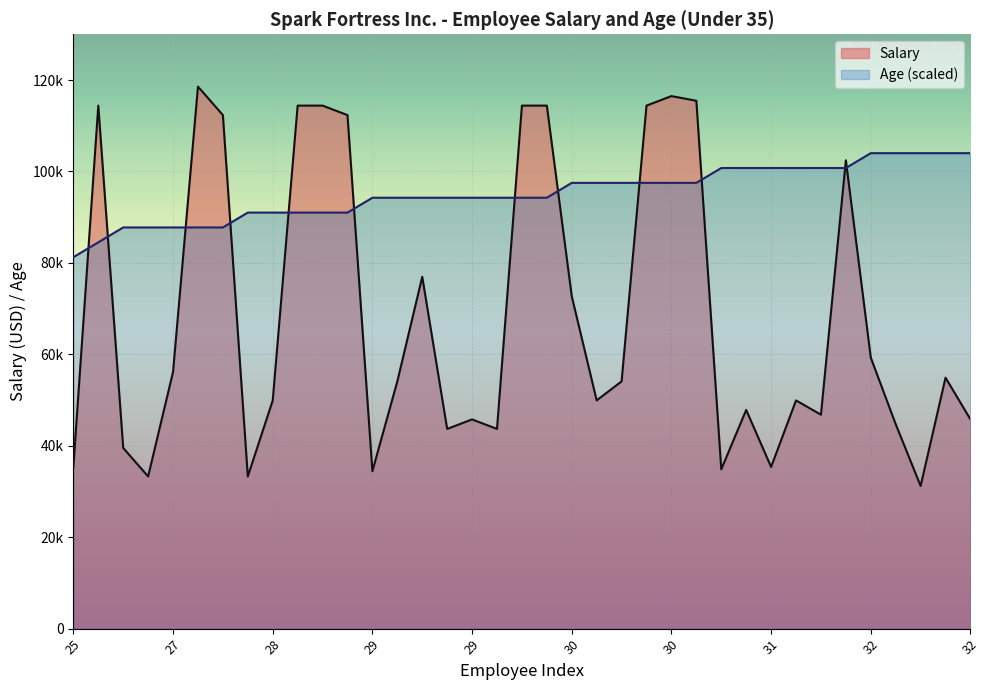

What is the sum of all Age values?

3523000.0